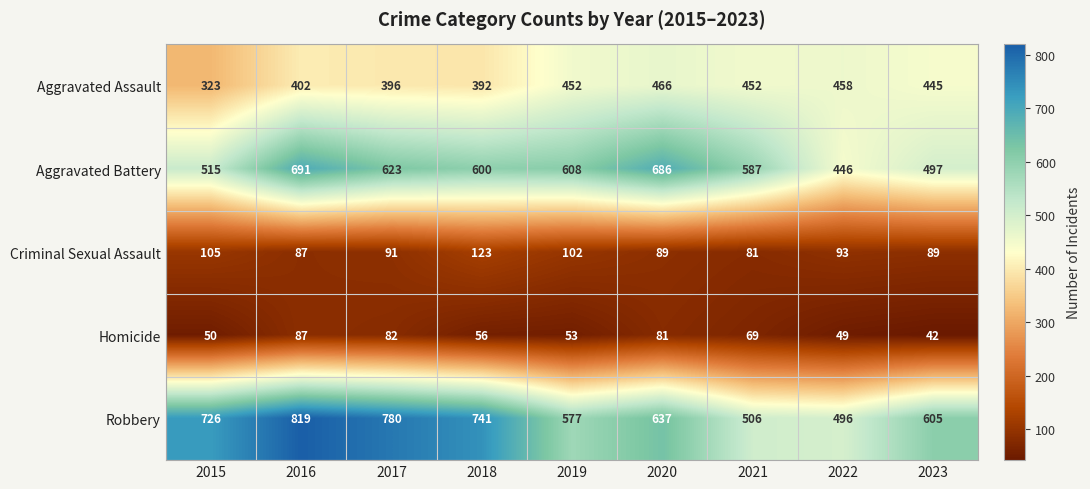

Count the number of categories in the chart.

9